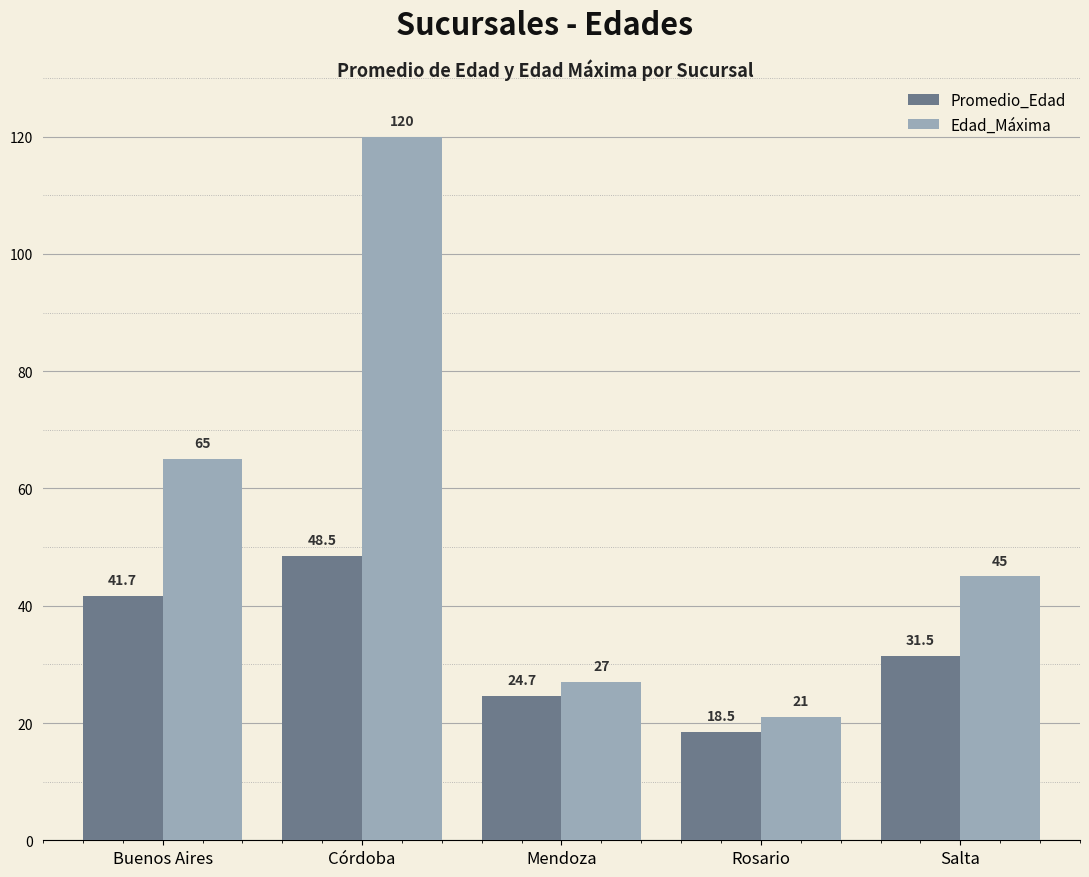

How many distinct data groups are displayed?

2